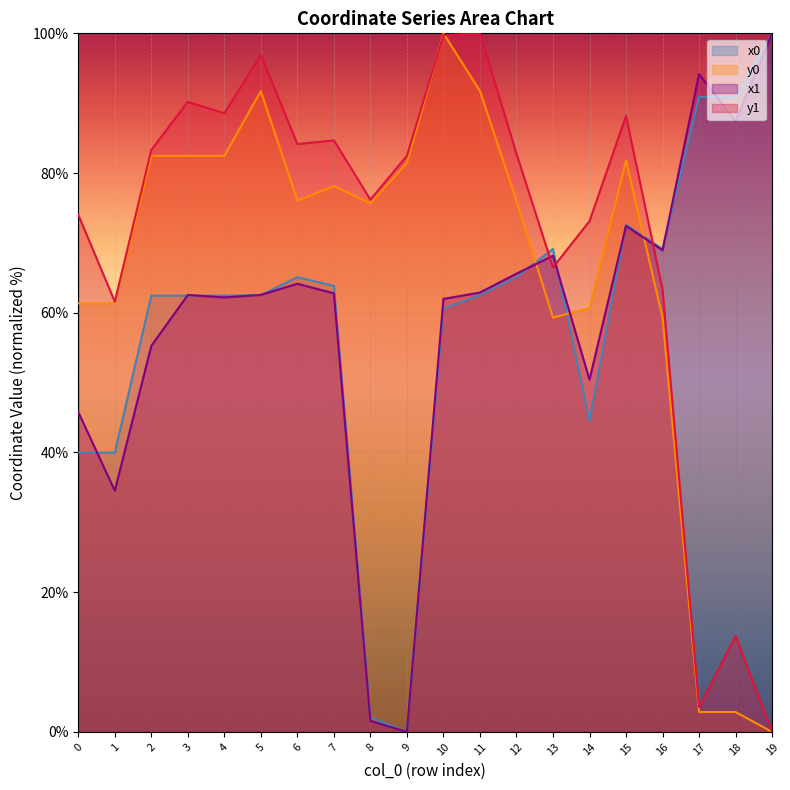

At how many categories does at least one series exceed 48?

20